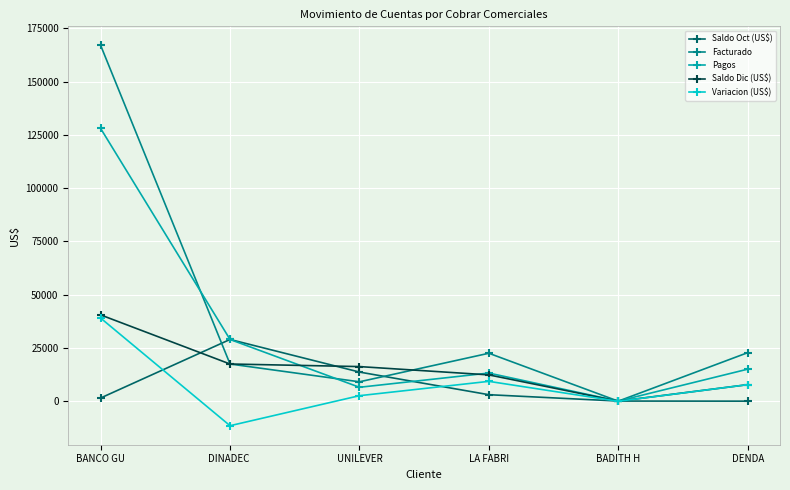

Is it true that Facturado equals 219891.1 at BANCO GU?

False